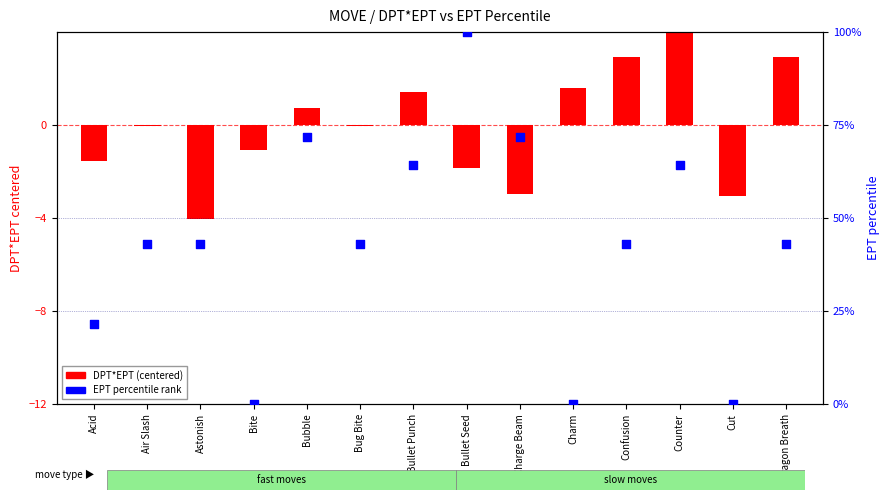

Which series has the largest total across all categories?

EPT percentile